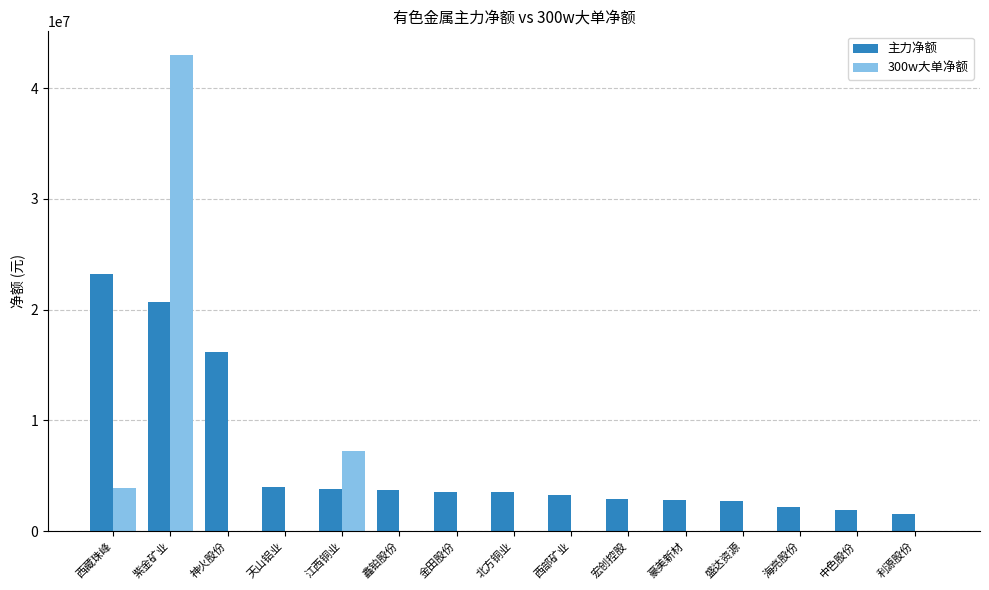

How many data points does each series have?

15